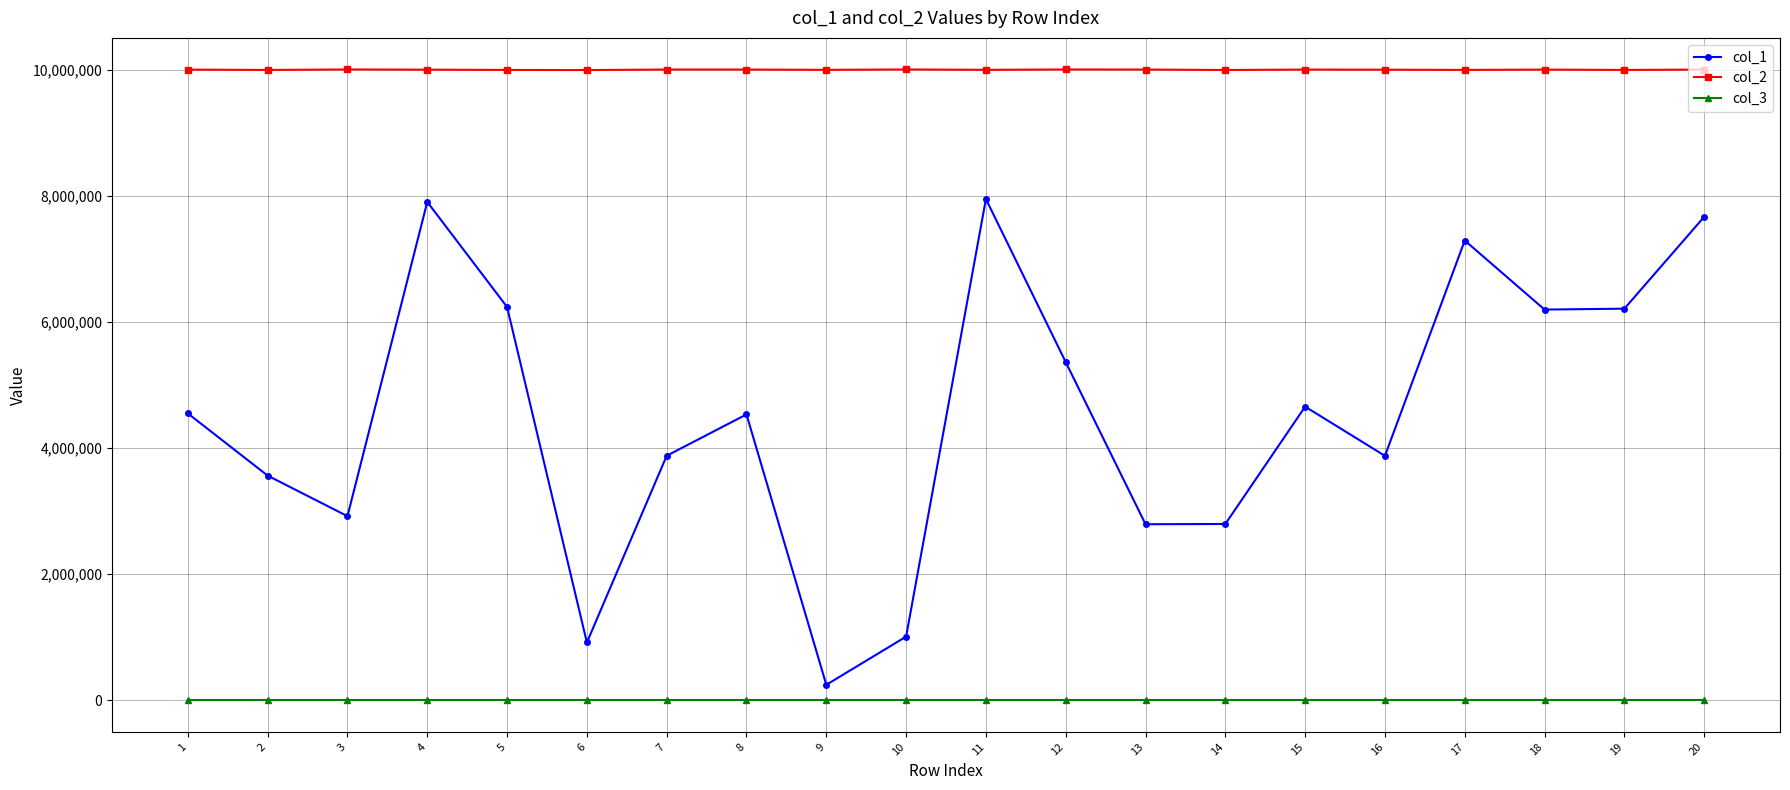

What is the maximum value shown in the chart?

10009833